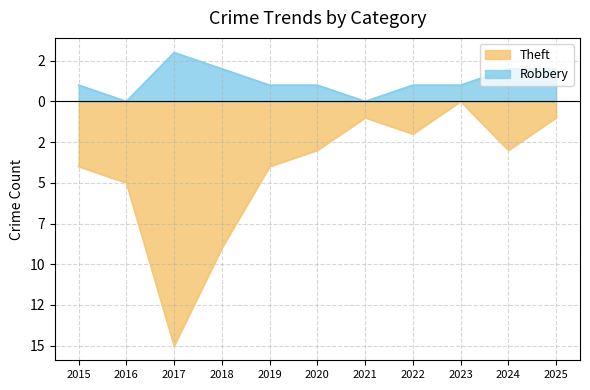

Where is Robbery nearest to the value 1?

2015